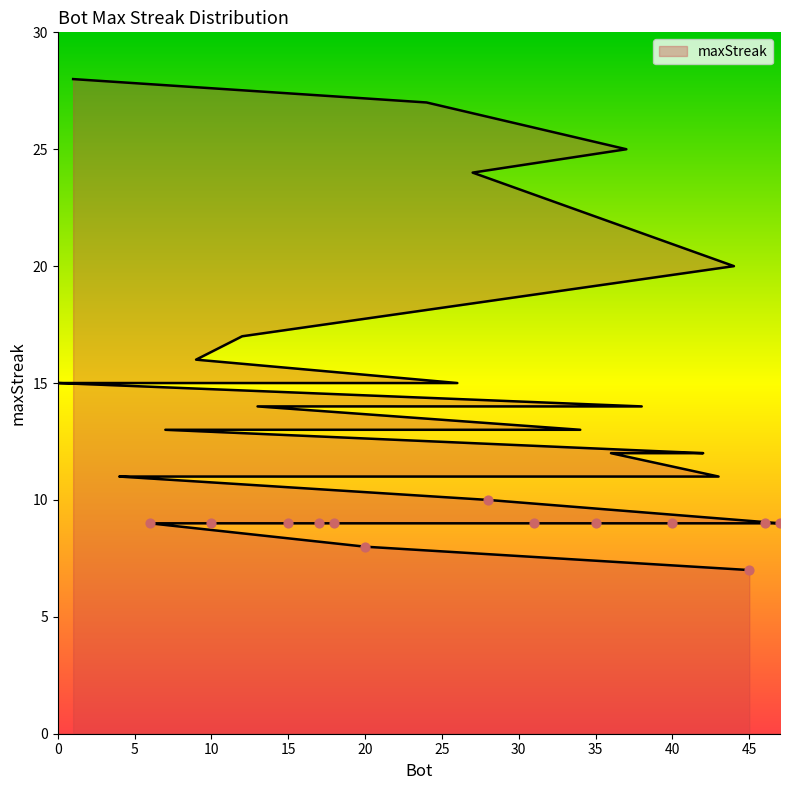

What is the change in value from 26 to 23?

-4